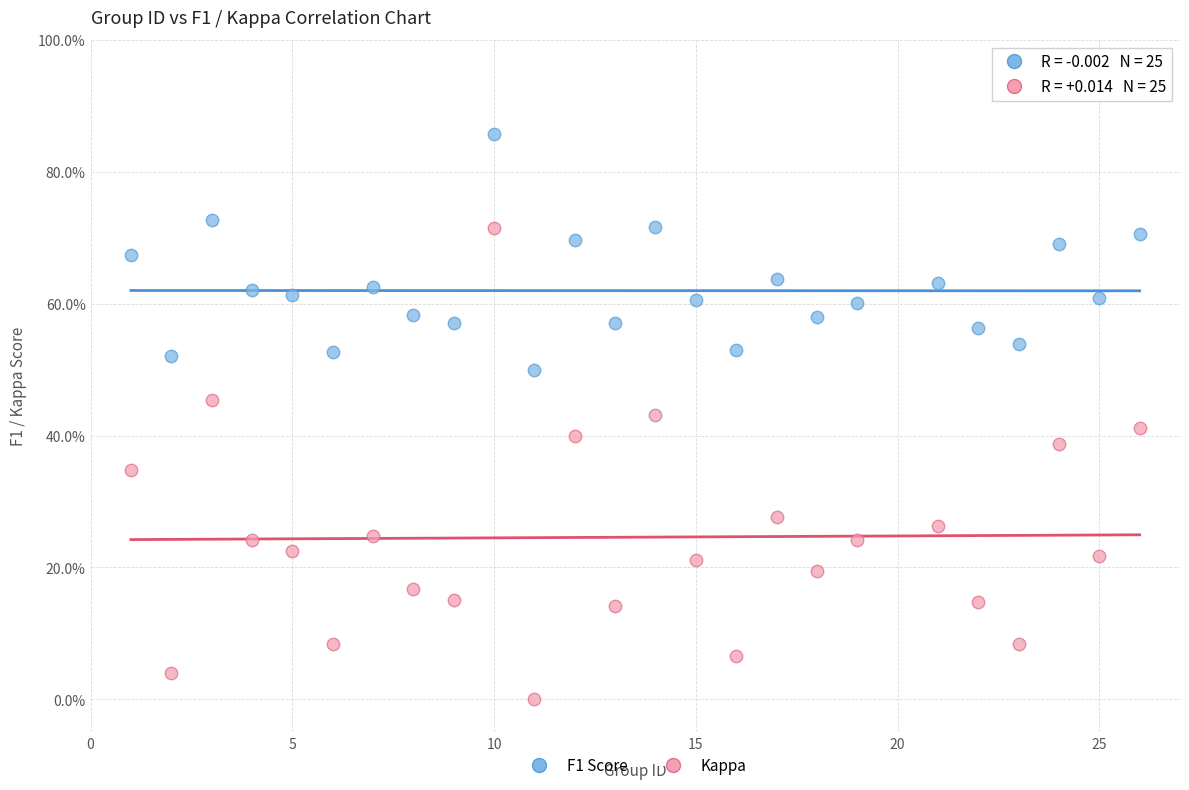

Which series has the widest spread of Y values?

Kappa